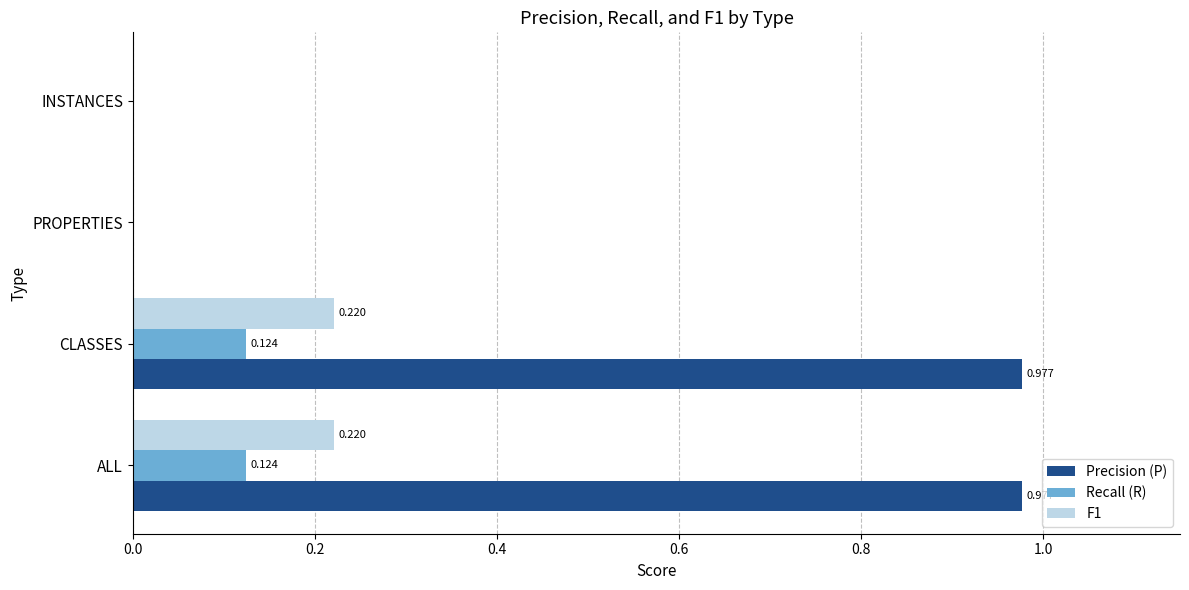

Is the value of Precision (P) at INSTANCES greater than the value of F1 at CLASSES?

No